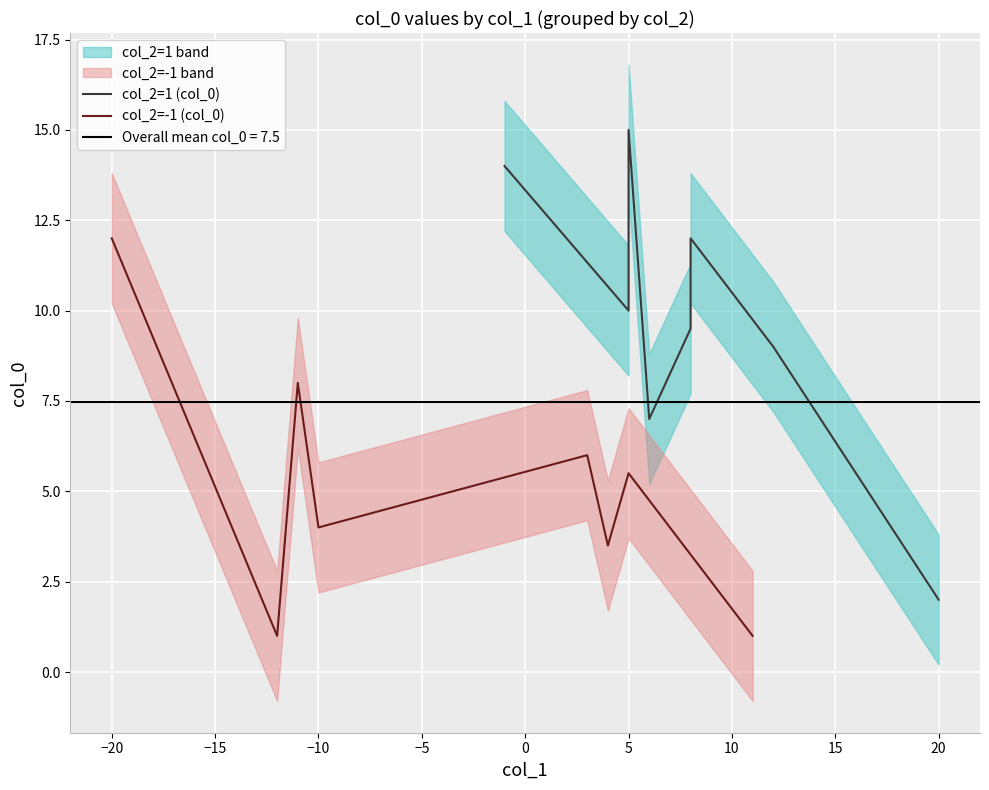

The col_2=-1 (col_0) series shows 4.7 at −20. True or false?

False